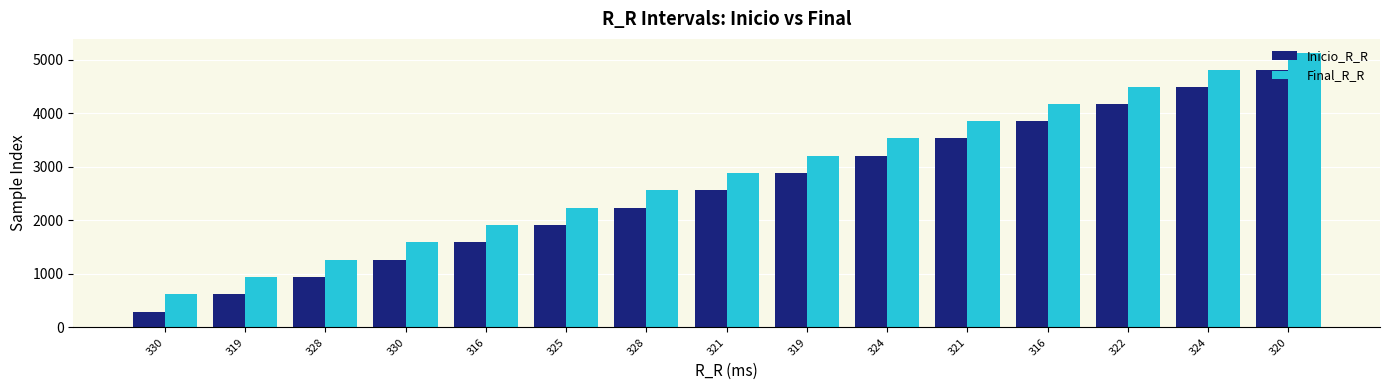

How many values in the Inicio_R_R series are below 2568?

7